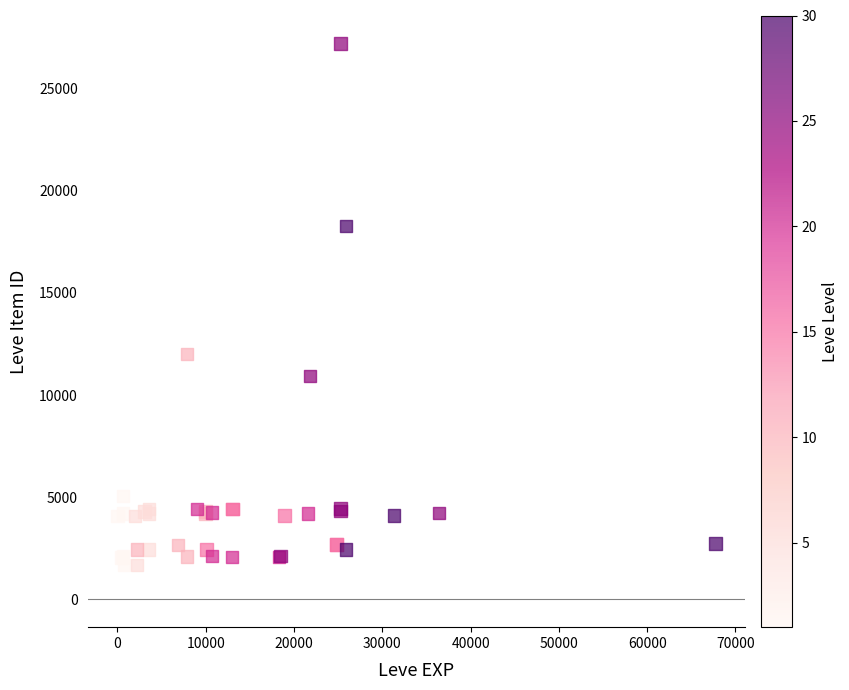

What Y value in the scatter plot is closest to 14448?

12018